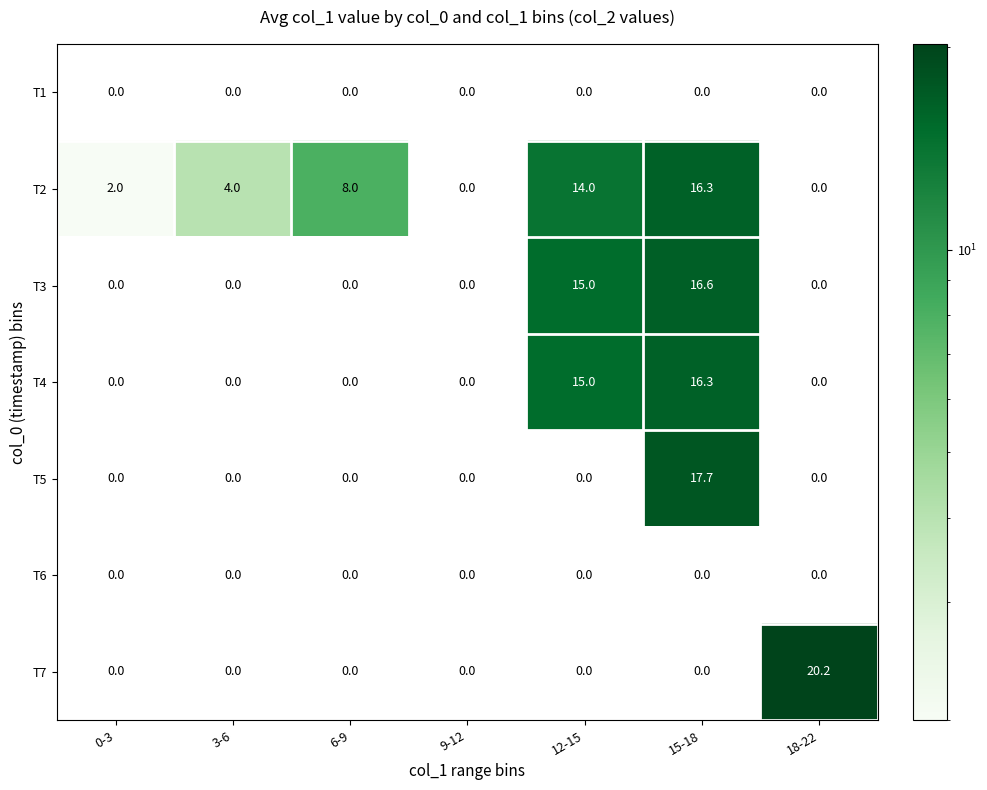

Which series changed the most between 0-3 and 3-6?

T2